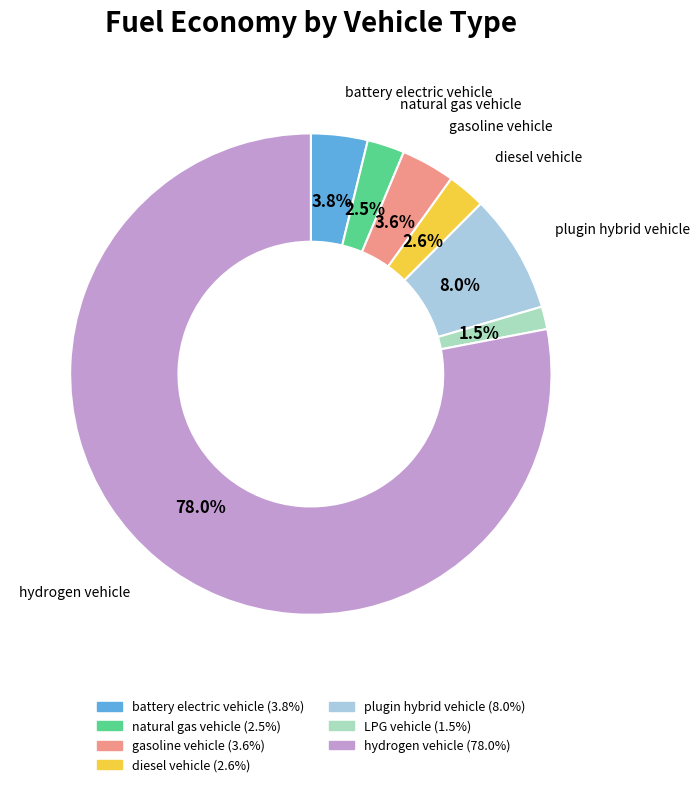

How many slices are in this pie chart?

7